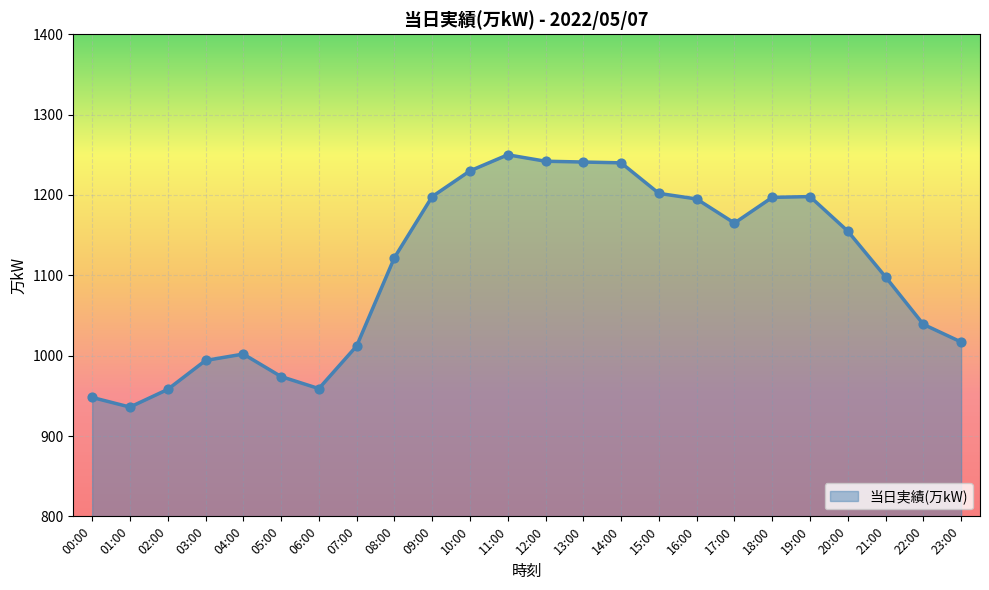

Between 19:00 and 20:00, which is larger?

19:00